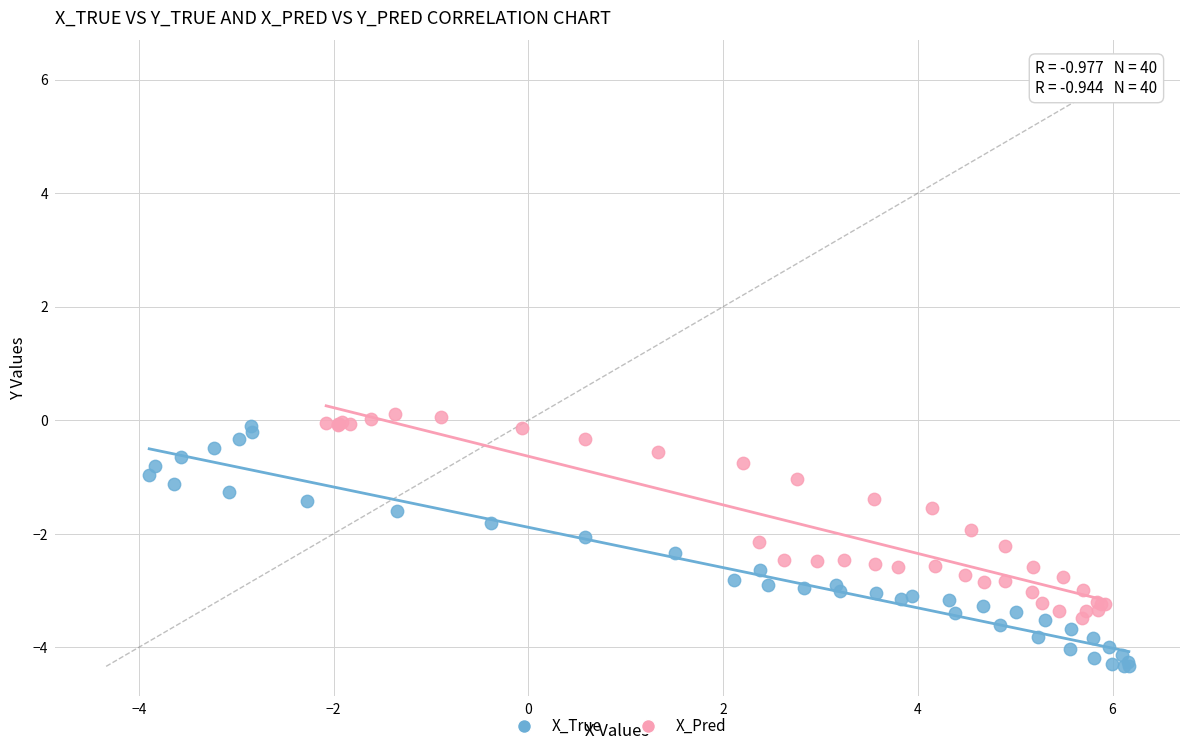

Which series has the largest Y range (max minus min)?

X_True